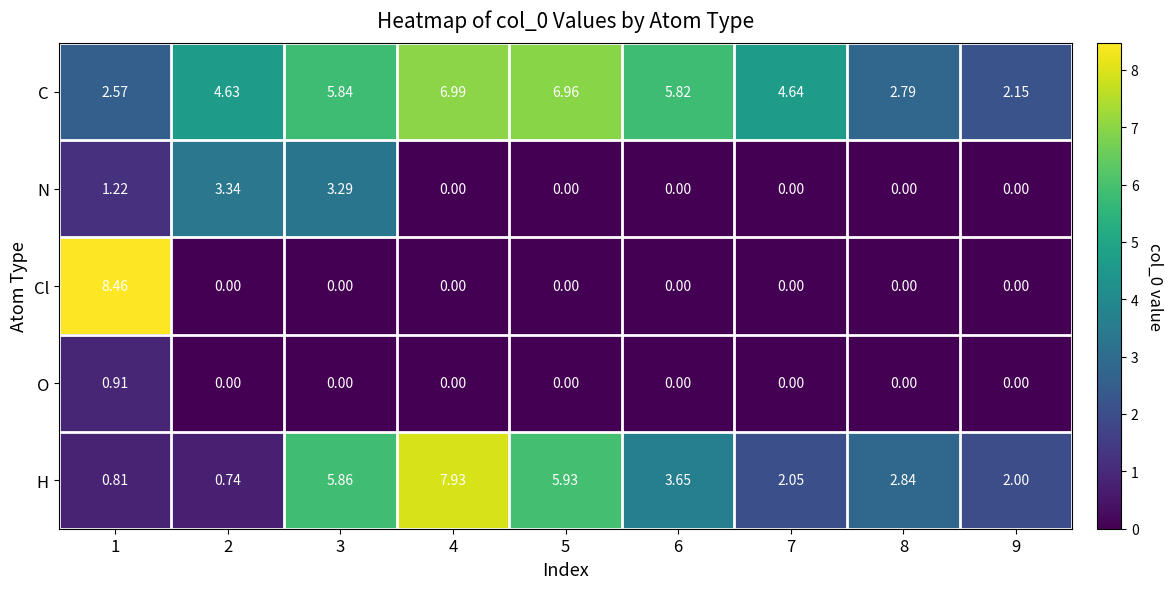

Which series has the widest spread of values?

Cl